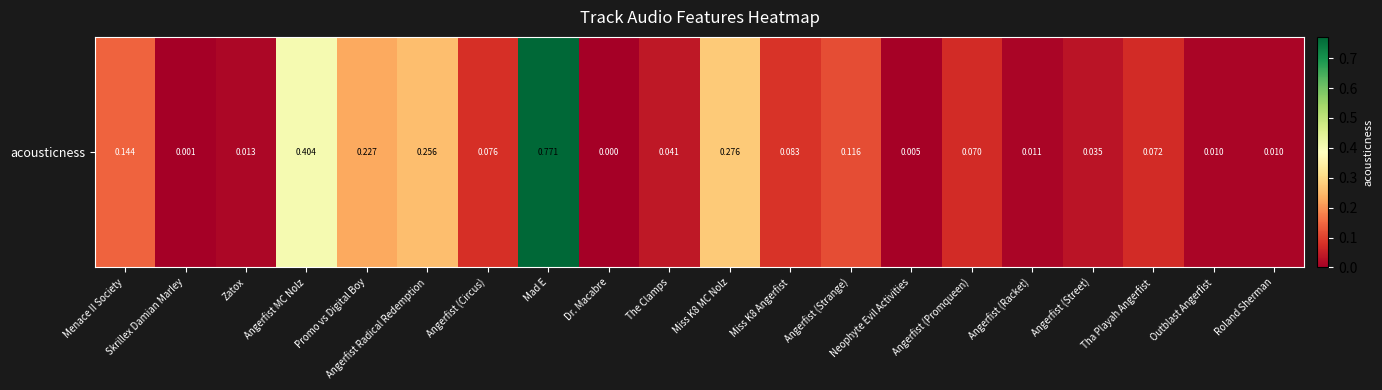

Which label corresponds to the largest value in the chart?

Mad E